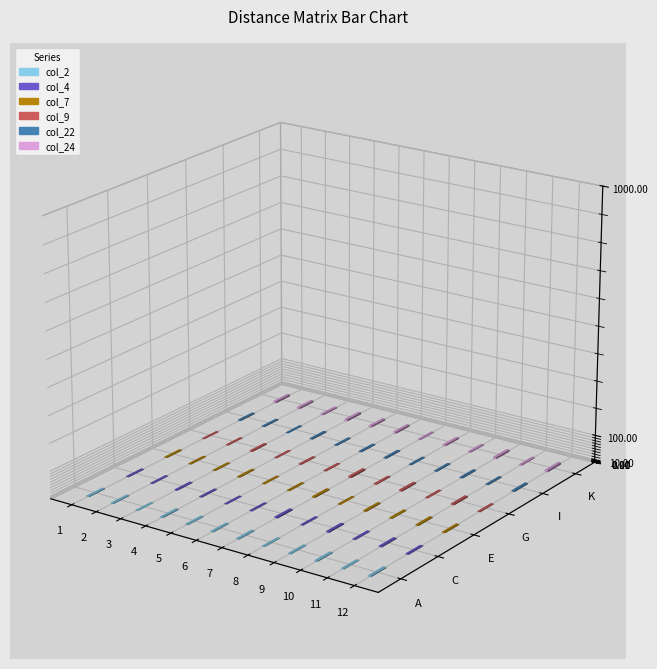

What is the sum of the col_24 values at 1 and 9?

7.8